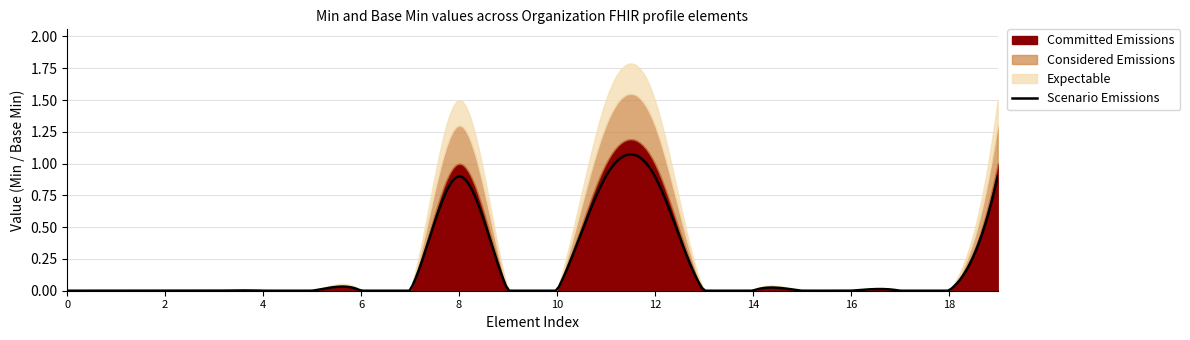

True or false: Committed Emissions and Considered Emissions cross at least once.

False